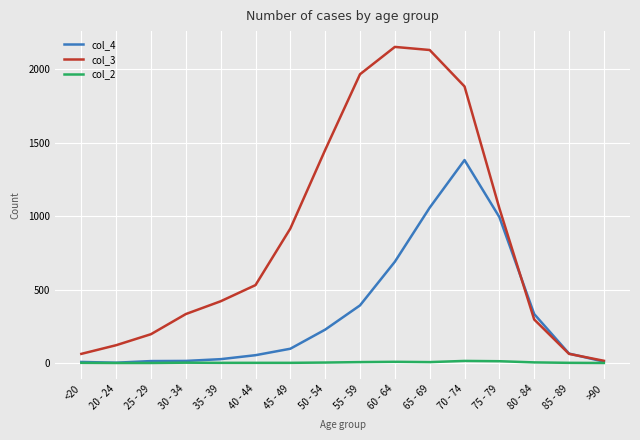

Is the value of col_4 at 65 - 69 greater than the value of col_2 at 45 - 49?

Yes